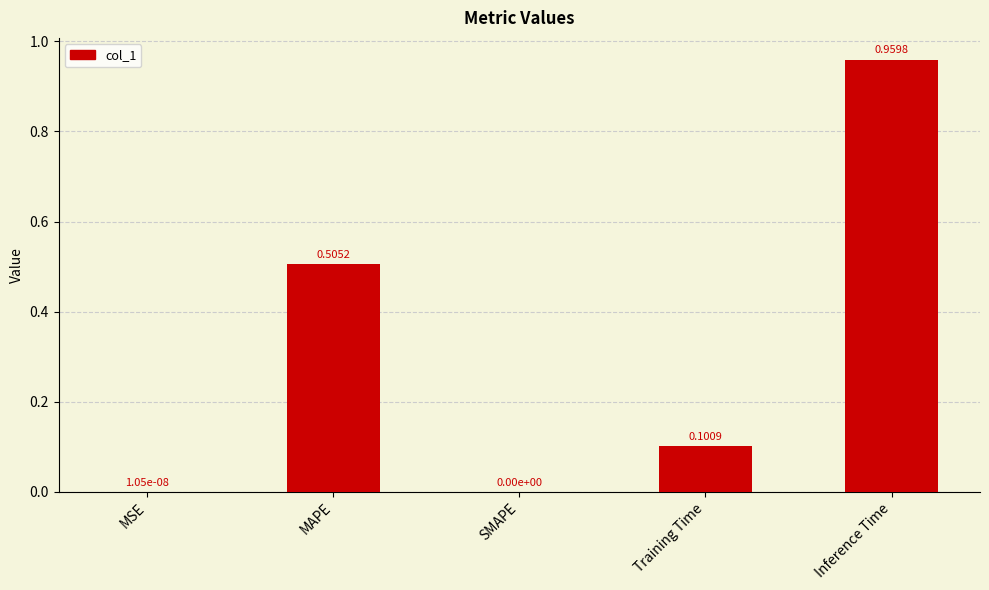

Which category has the highest value across all series?

Inference Time